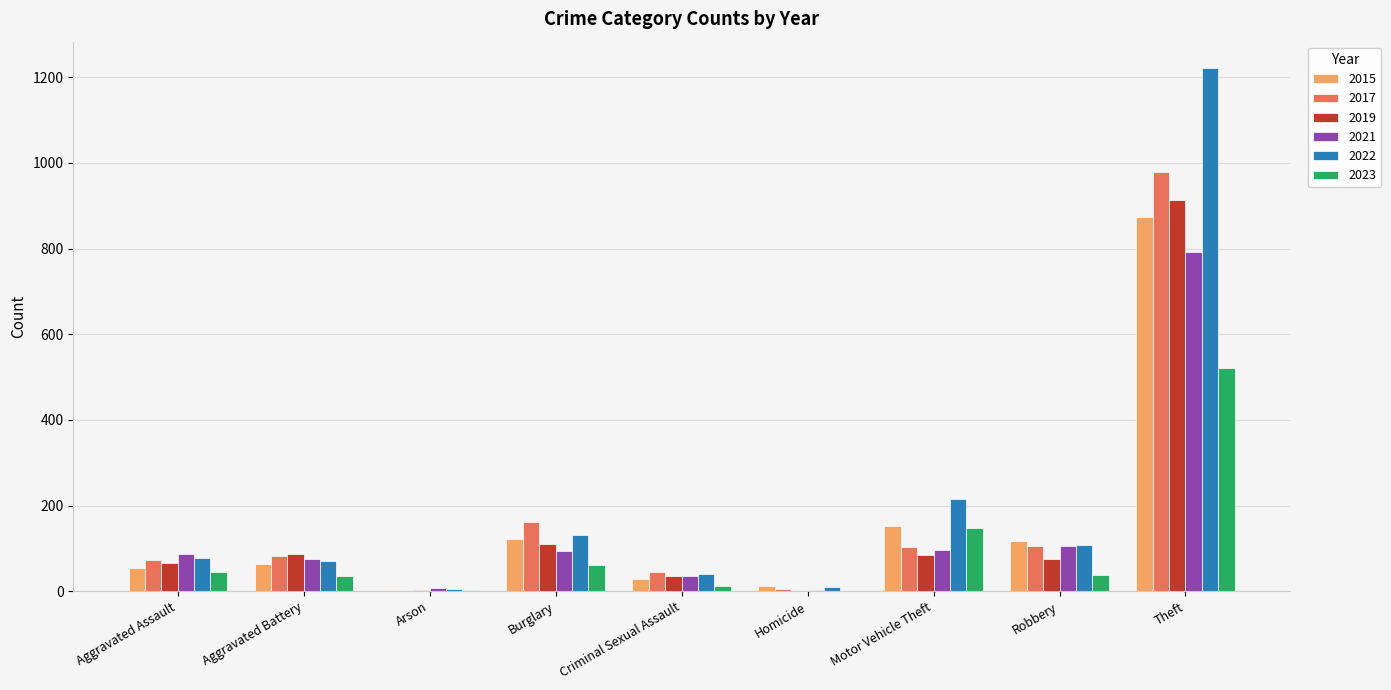

The value of 2021 at Criminal Sexual Assault is 36. True or false?

True